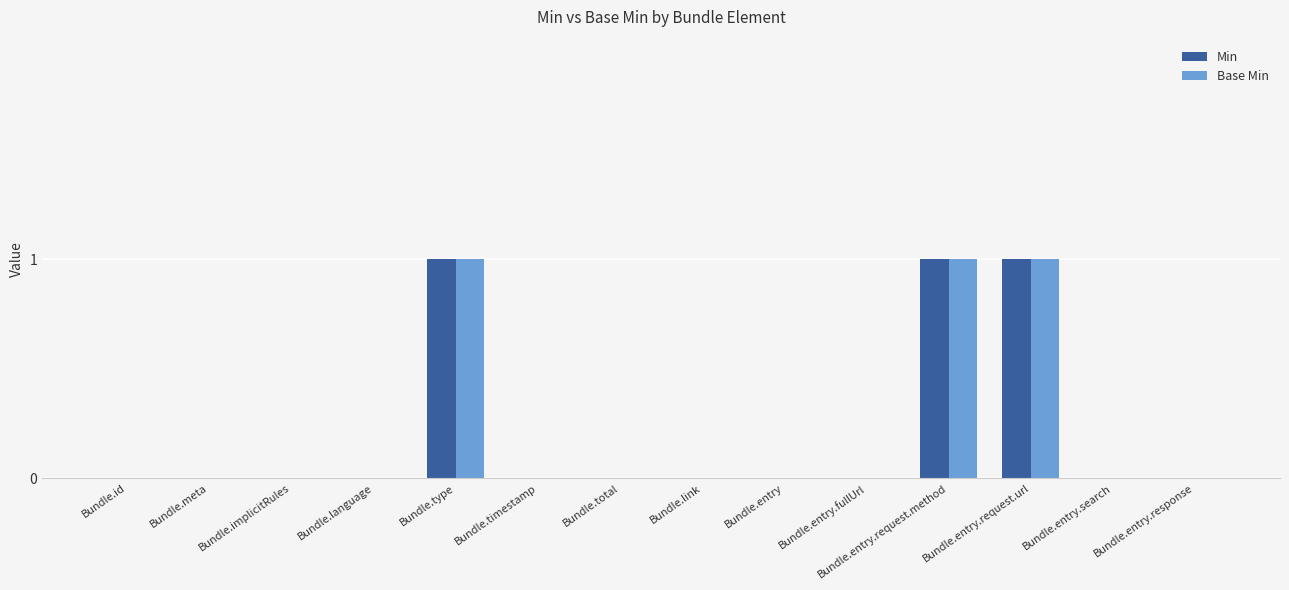

True or false: Base Min has a value of 0 at Bundle.entry.response.

True